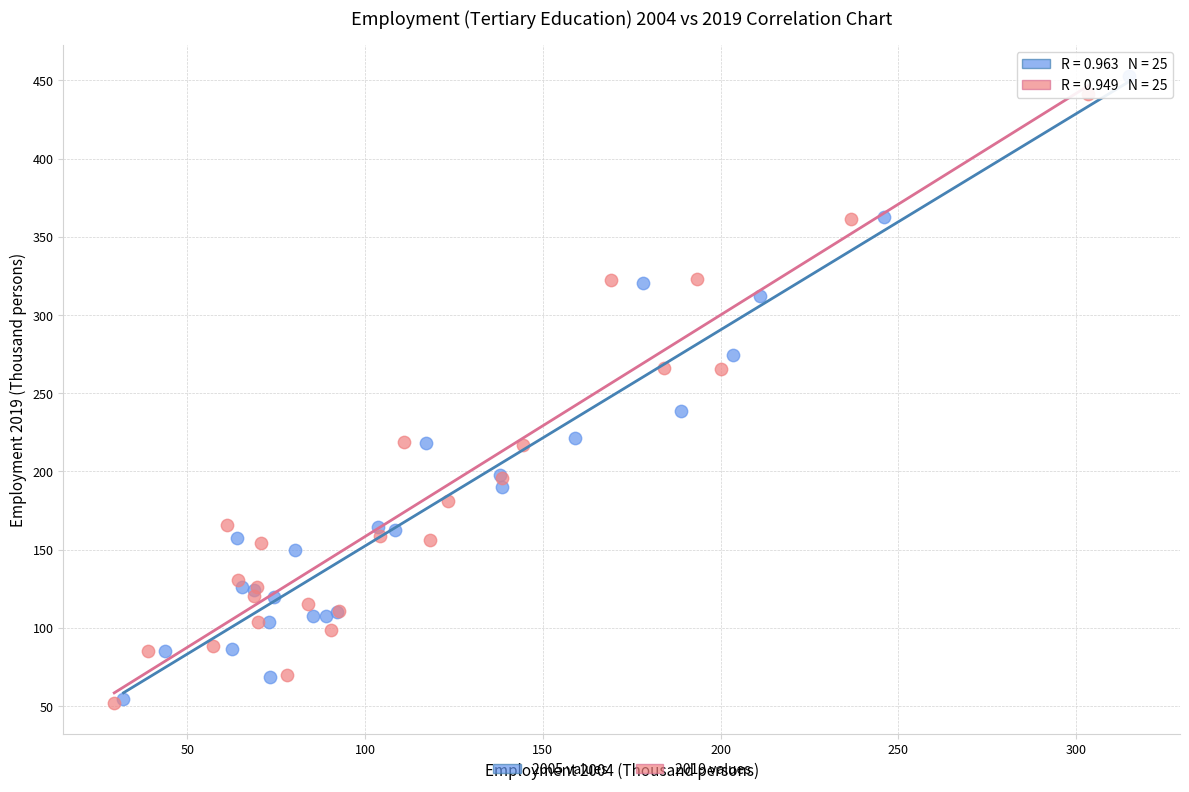

Which series has the widest spread of Y values?

2005 values